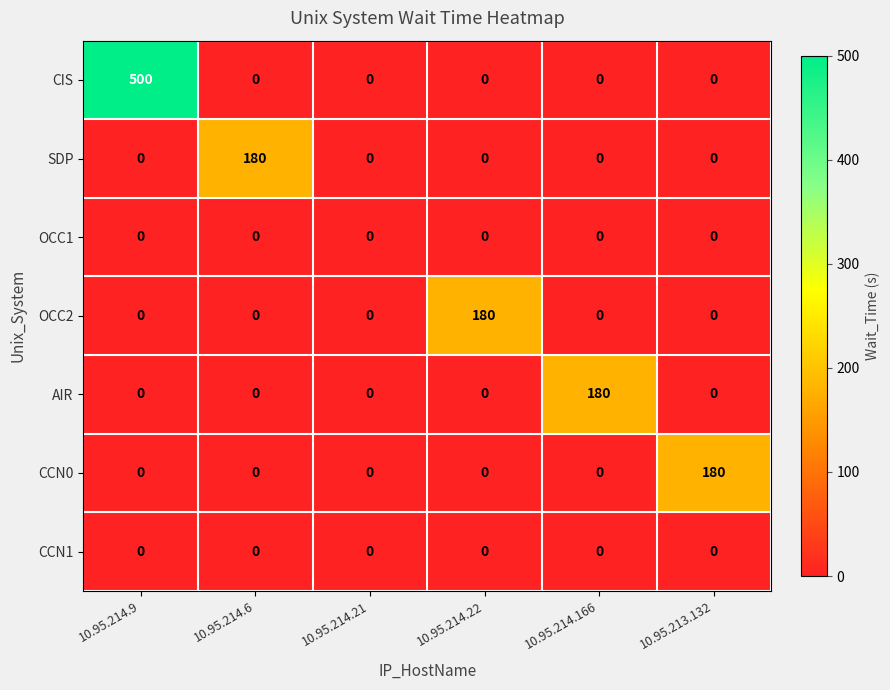

What is the difference between the maximum and minimum values in the OCC2 series?

180